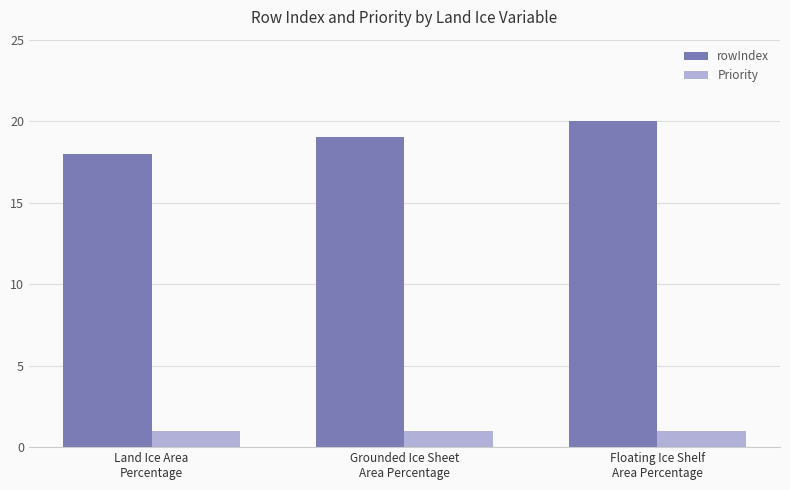

Is it true that rowIndex equals 20 at Floating Ice Shelf
Area Percentage?

True